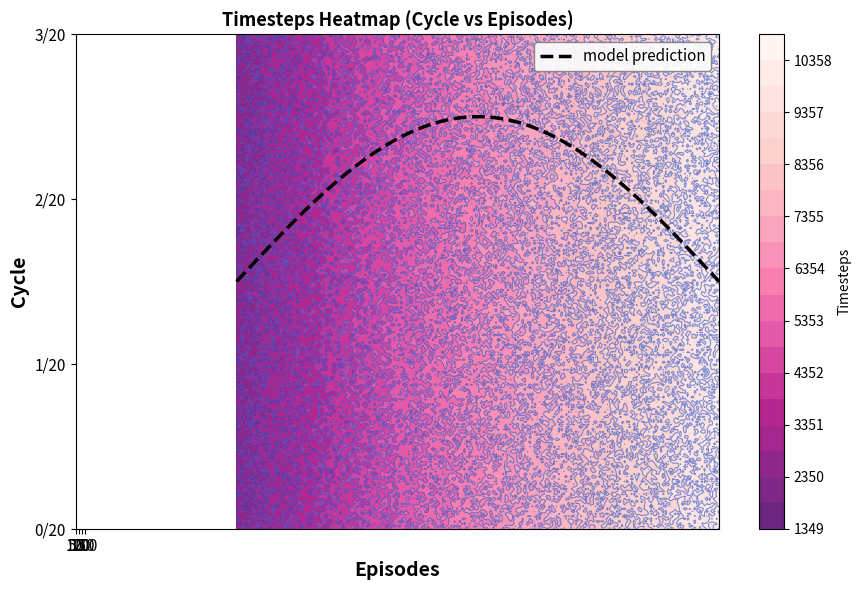

Reading right to left, extract all data points from this chart.

0/20: 10000	7500	5000	2500
1/20: 10000	7500	5000	2500
2/20: 10000	7500	5000	2500
3/20: 10000	7500	5000	2500